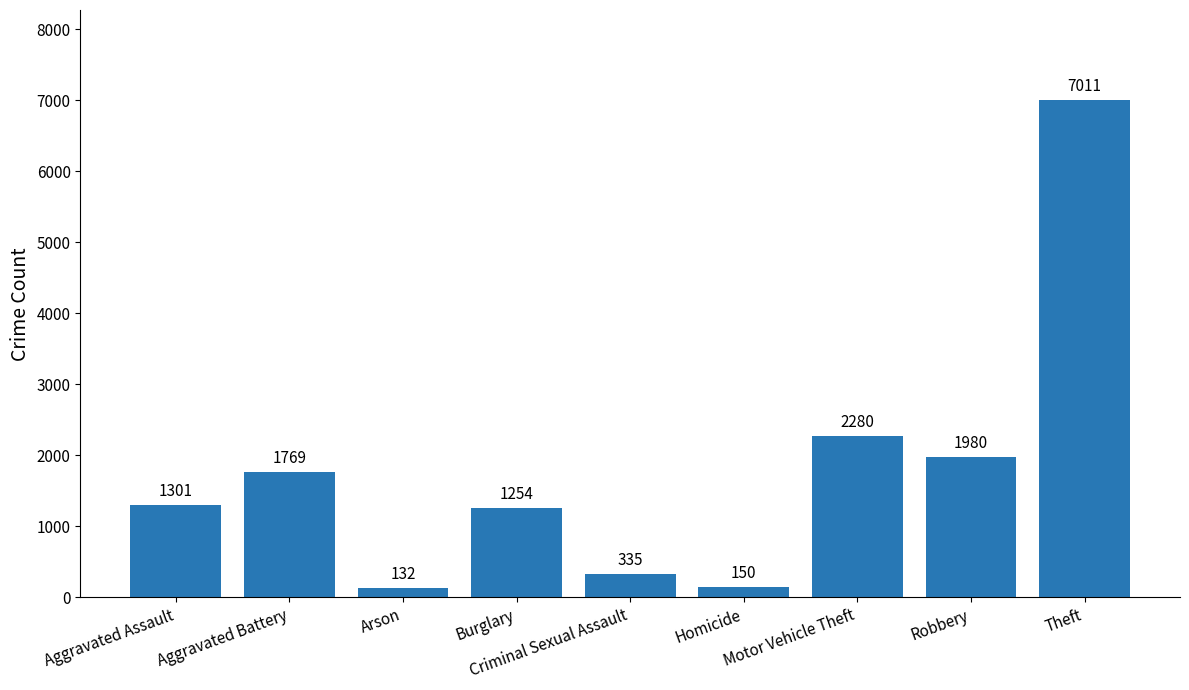

At which category does the chart reach its minimum across all series?

Arson